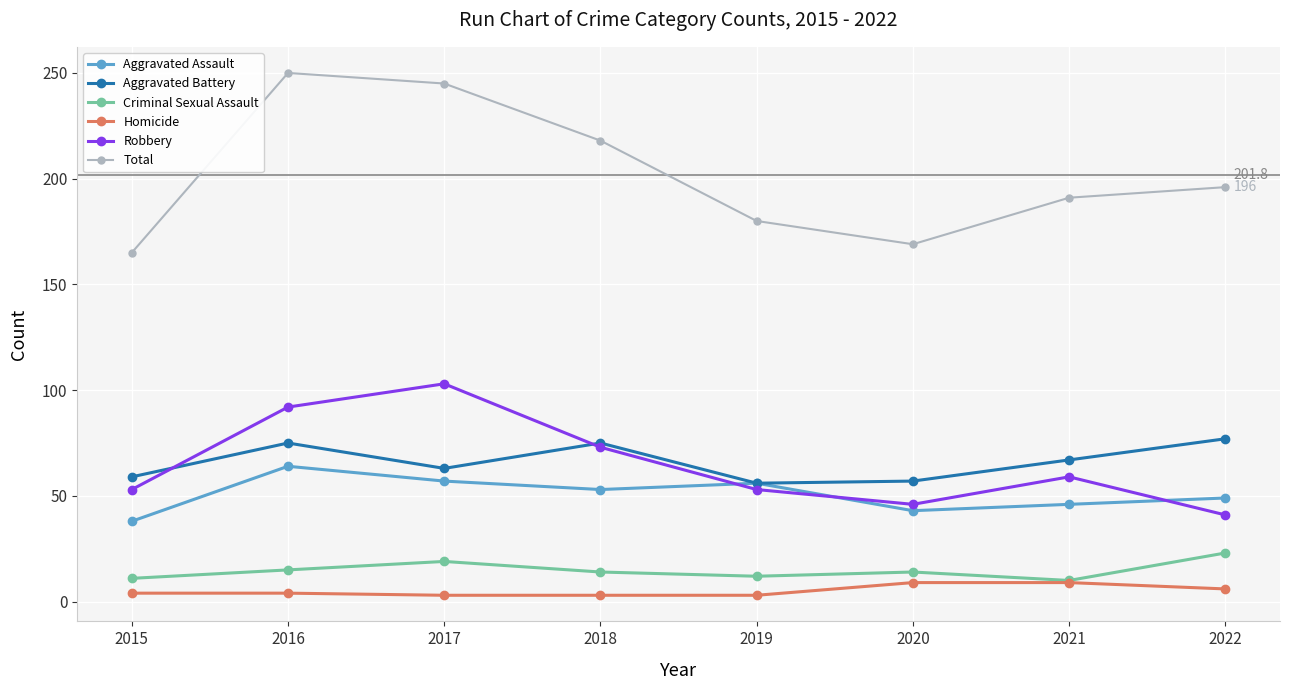

True or false: Total has more than 0 points higher than both neighbors.

True